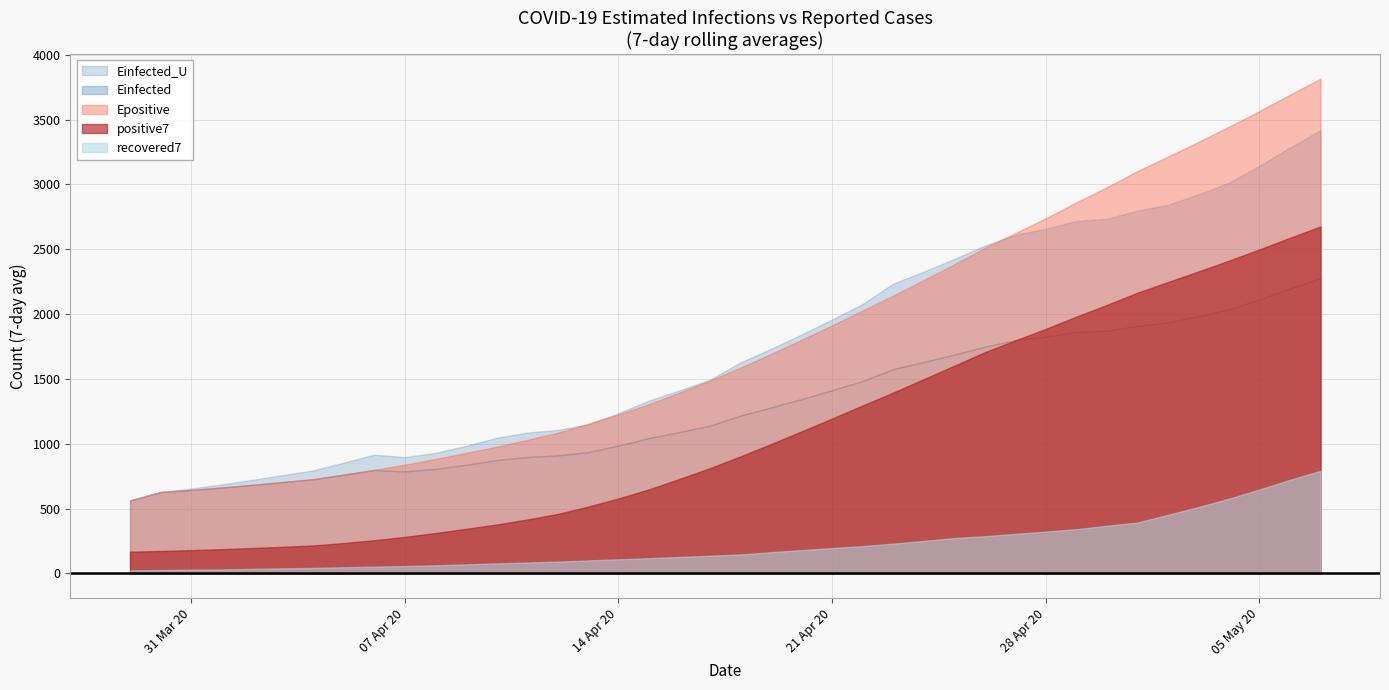

The value of positive7 at 2020-04-11 is 617.2. True or false?

False